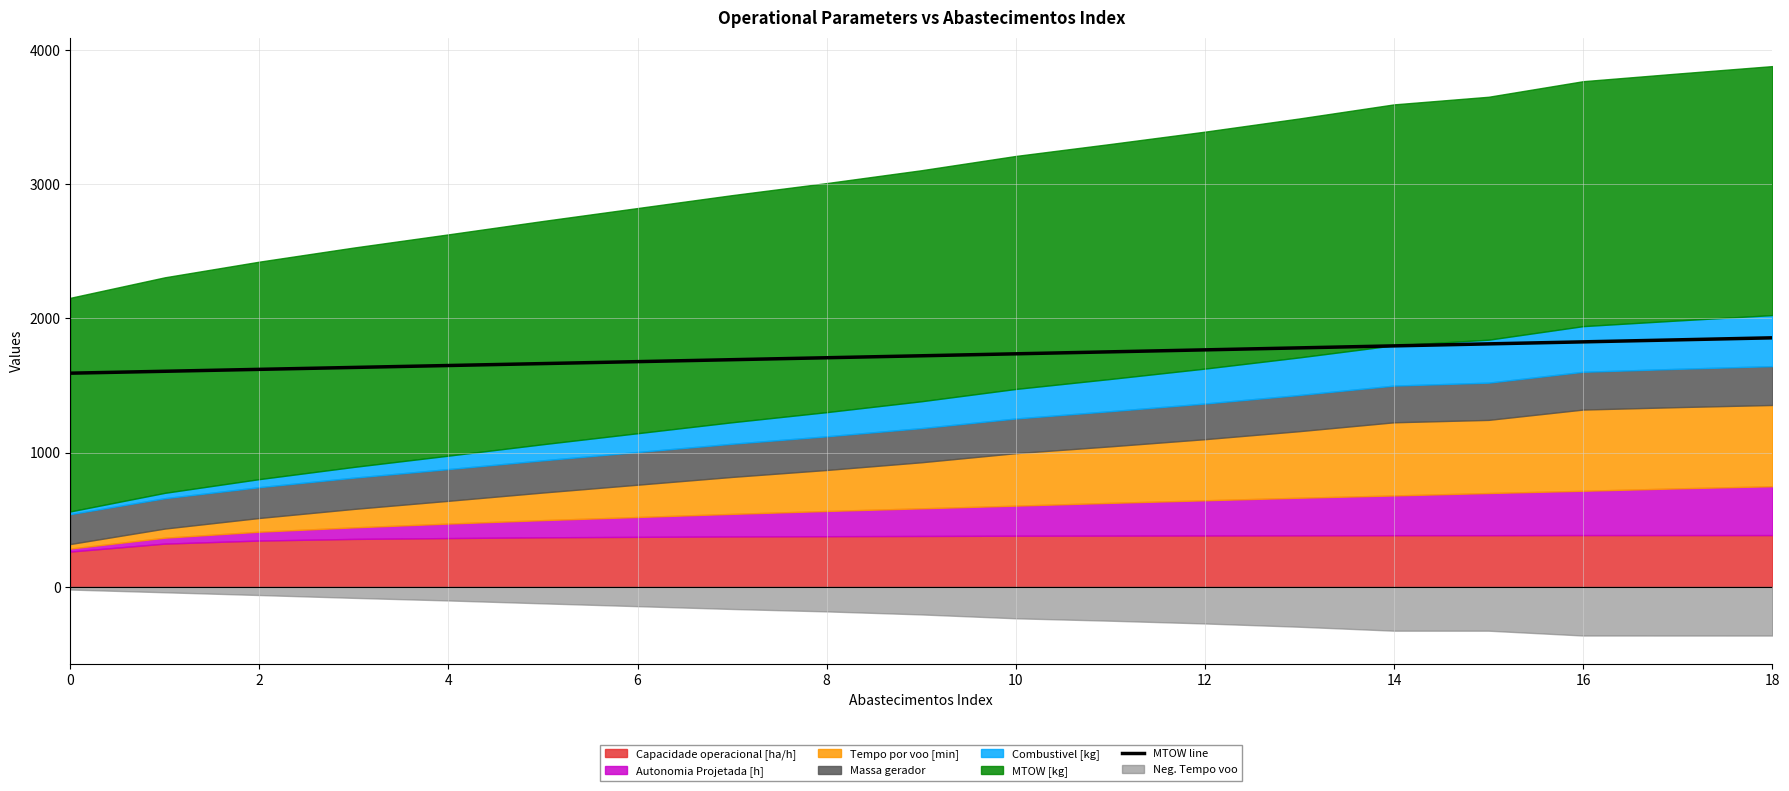

What is the difference between the maximum and minimum values?

263.4